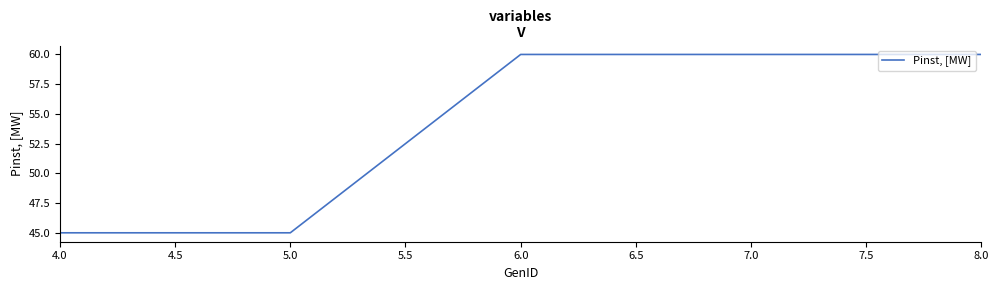

What is the sum of all values?

270